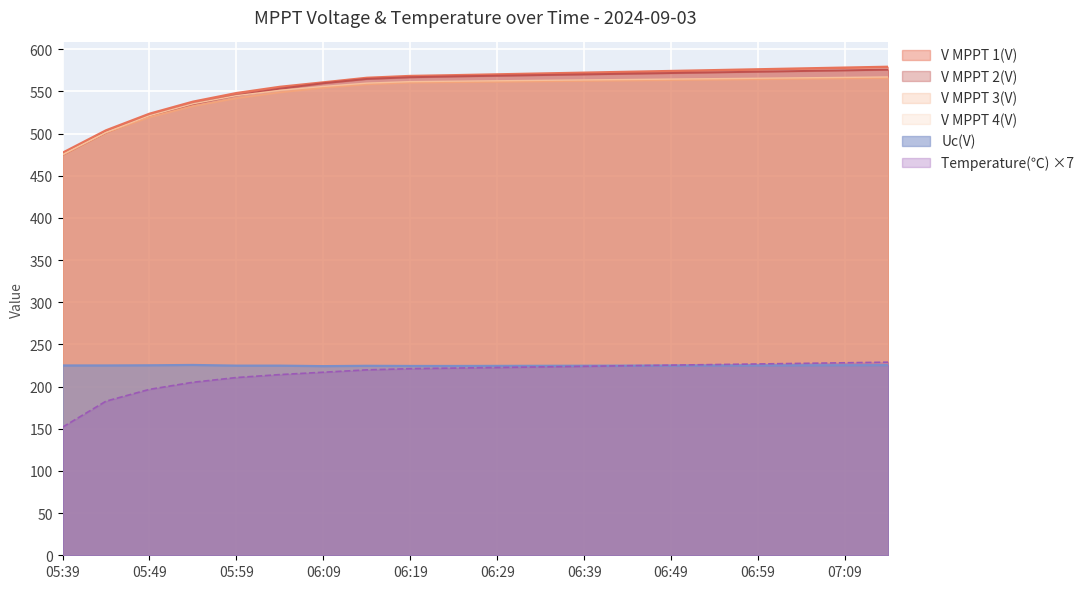

List the series in order of their peak value, highest first.

V MPPT 1(V), V MPPT 2(V), V MPPT 4(V), V MPPT 3(V), Temperature(℃), Uc(V)